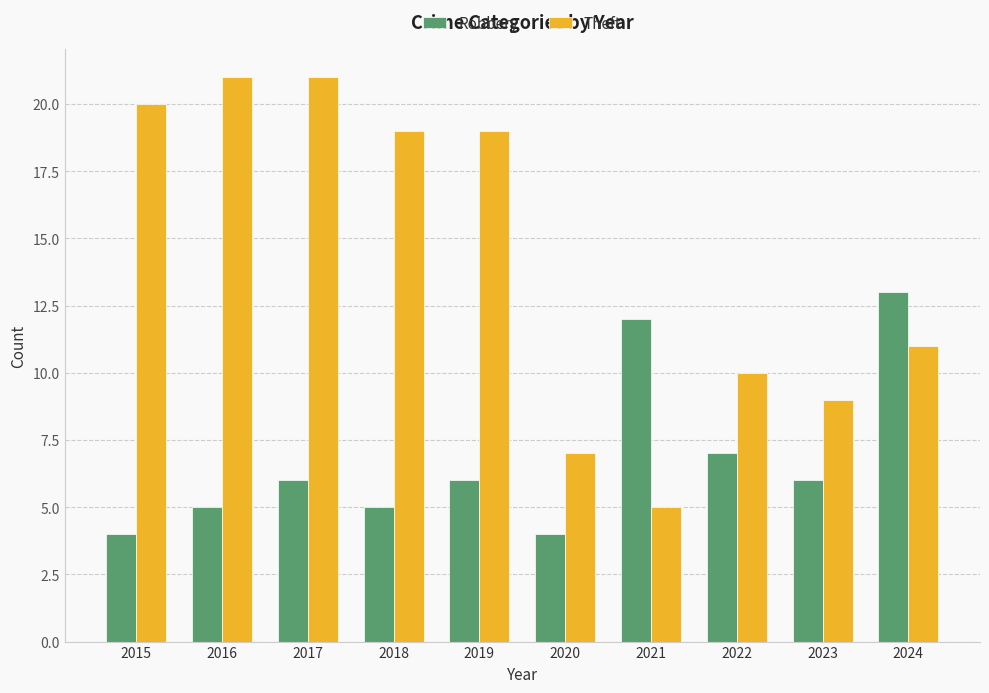

What is the value of the Robbery bar at the 8th from the left?

7